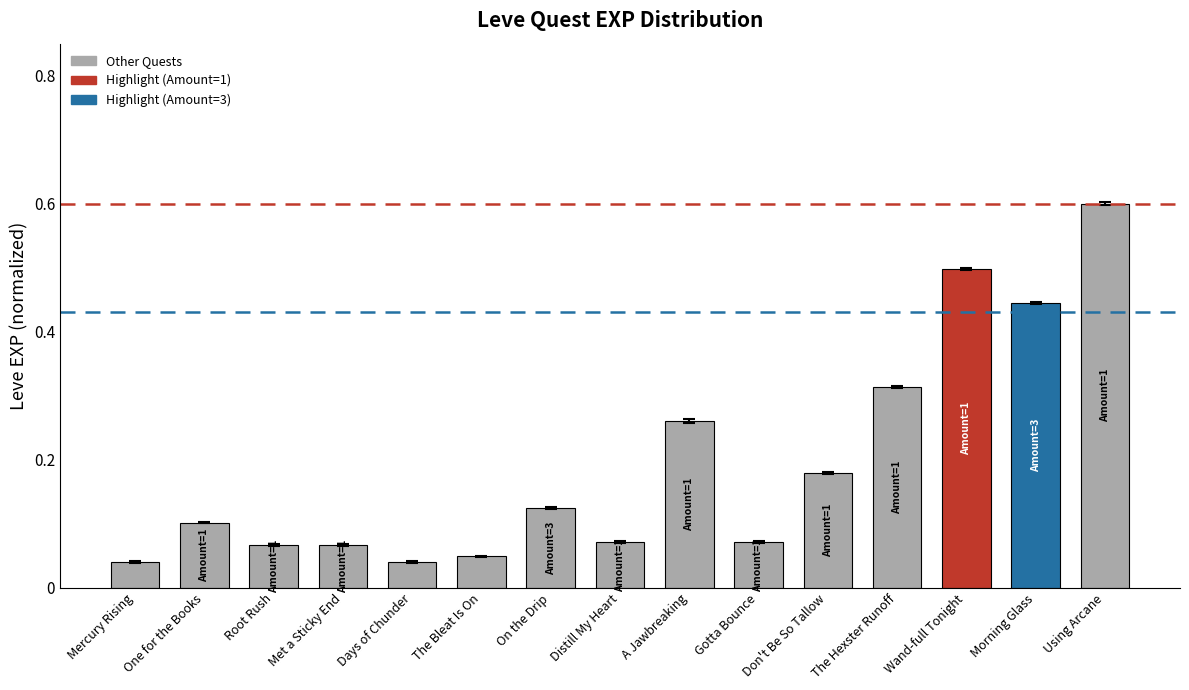

What is the label of the 9th bar from the left?

A Jawbreaking